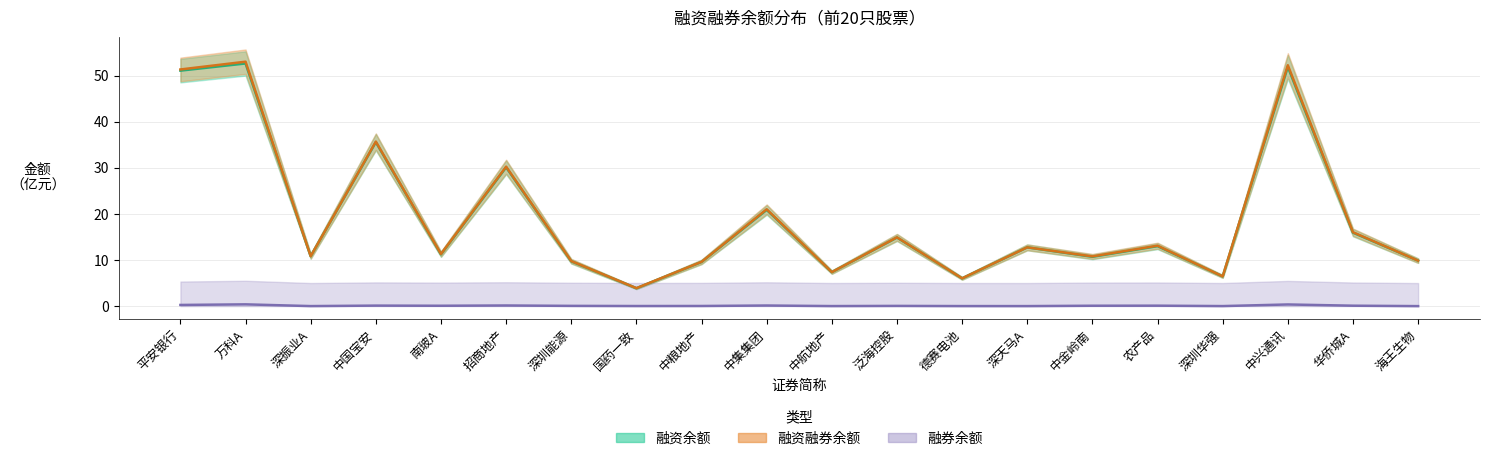

True or false: 融资融券余额 has a value of 72.6 at 中兴通讯.

False